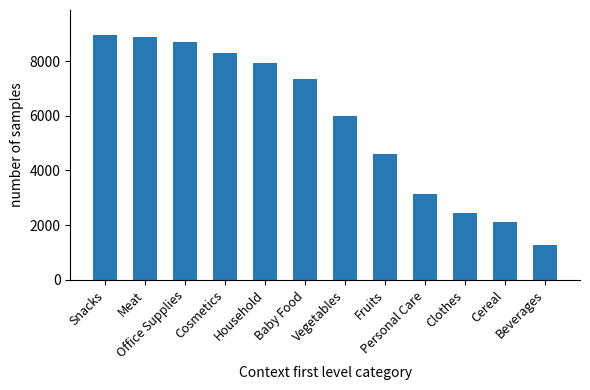

List the labels in order of value, smallest first.

Beverages, Cereal, Clothes, Personal Care, Fruits, Vegetables, Baby Food, Household, Cosmetics, Office Supplies, Meat, Snacks